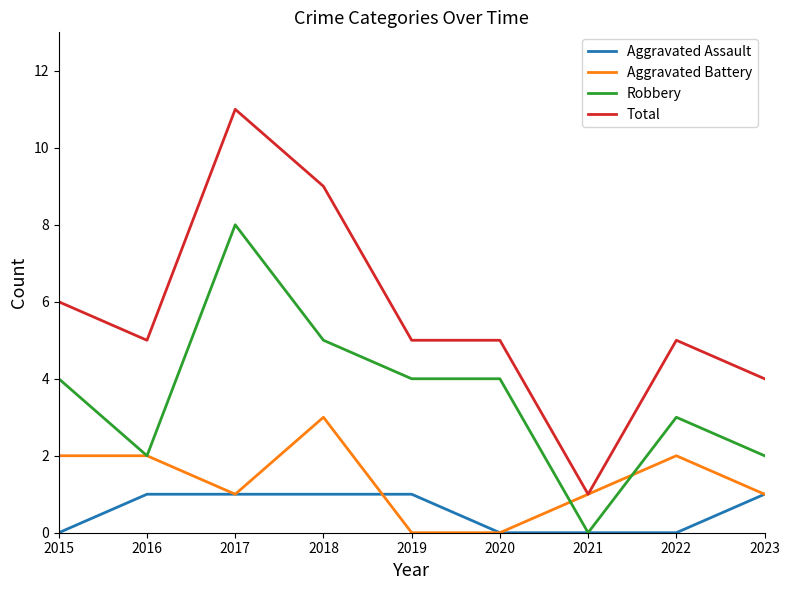

Rank the series by their maximum value, from lowest to highest.

Aggravated Assault, Aggravated Battery, Robbery, Total